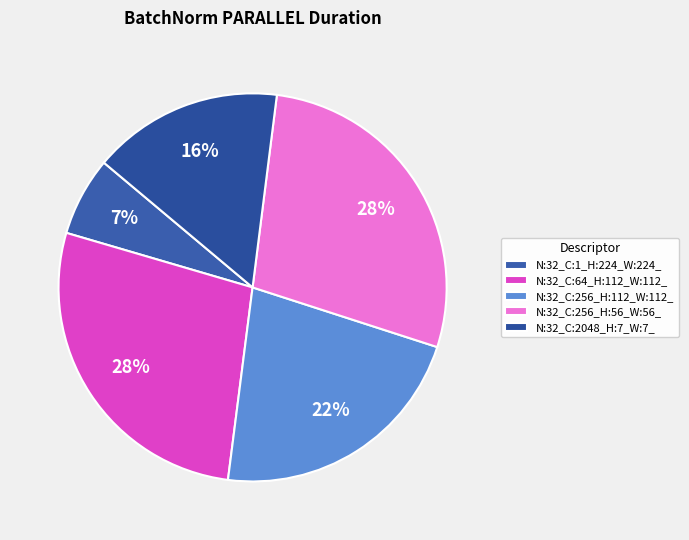

How many slices are in this pie chart?

5